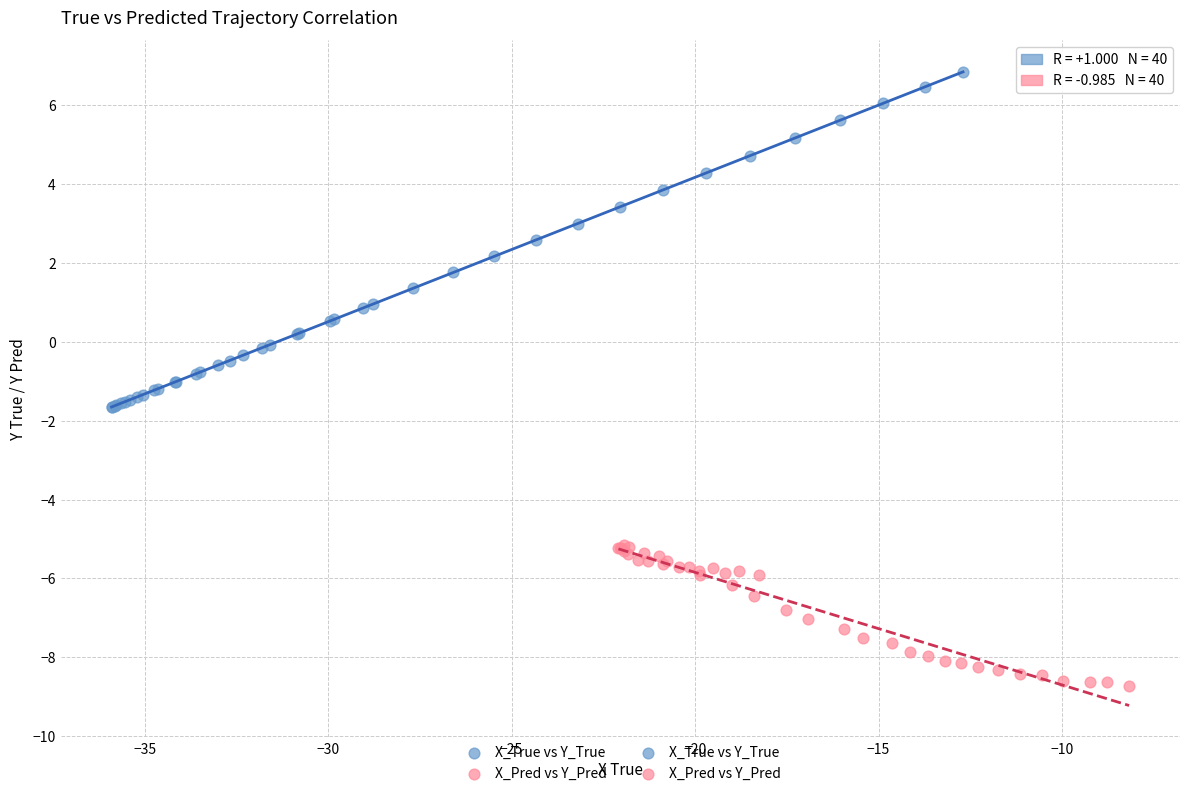

Which series contains the lowest Y value?

X_Pred vs Y_Pred